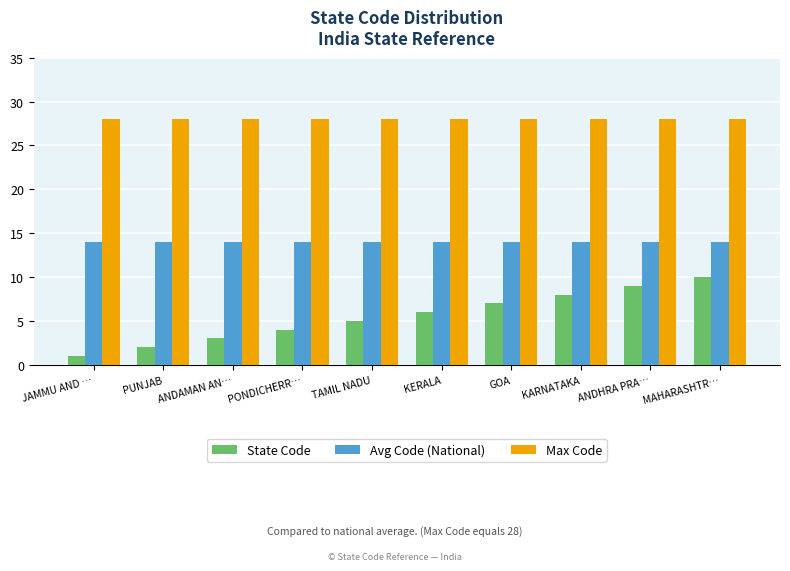

Which series changed the most between PUNJAB and KARNATAKA?

State Code